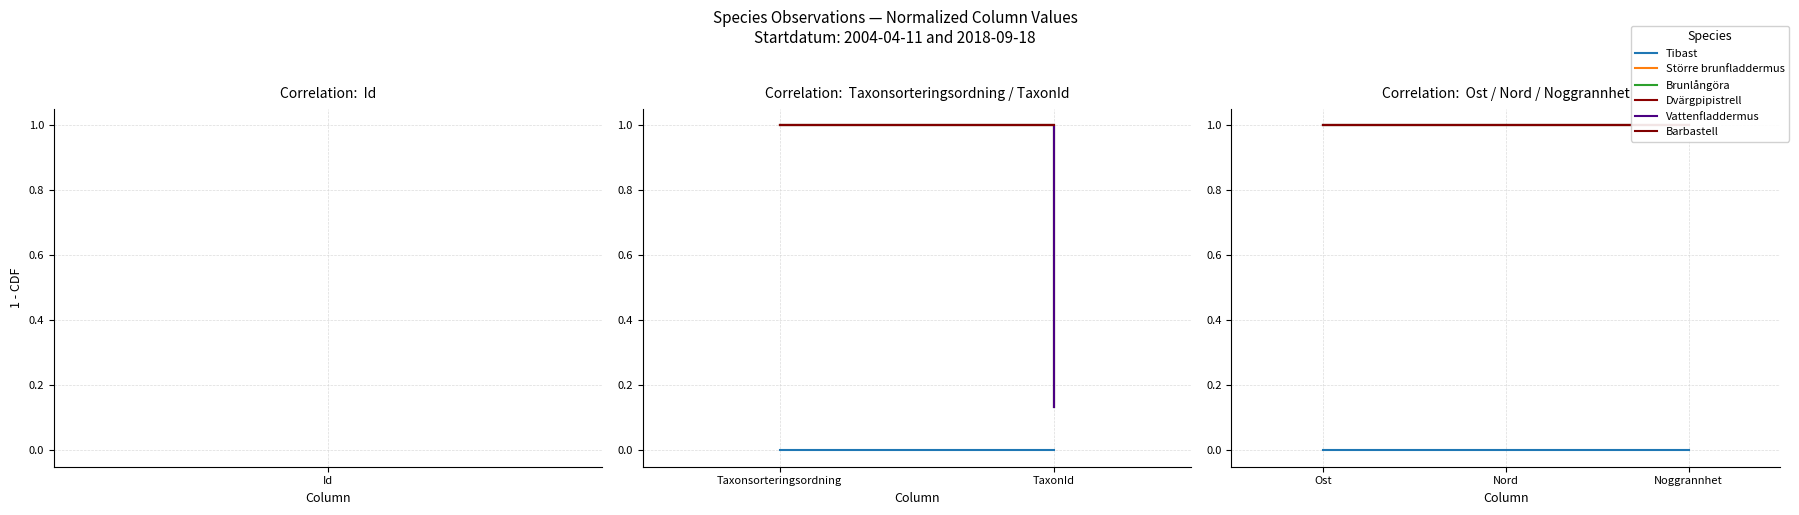

At which category does the chart reach its minimum across all series?

Ost